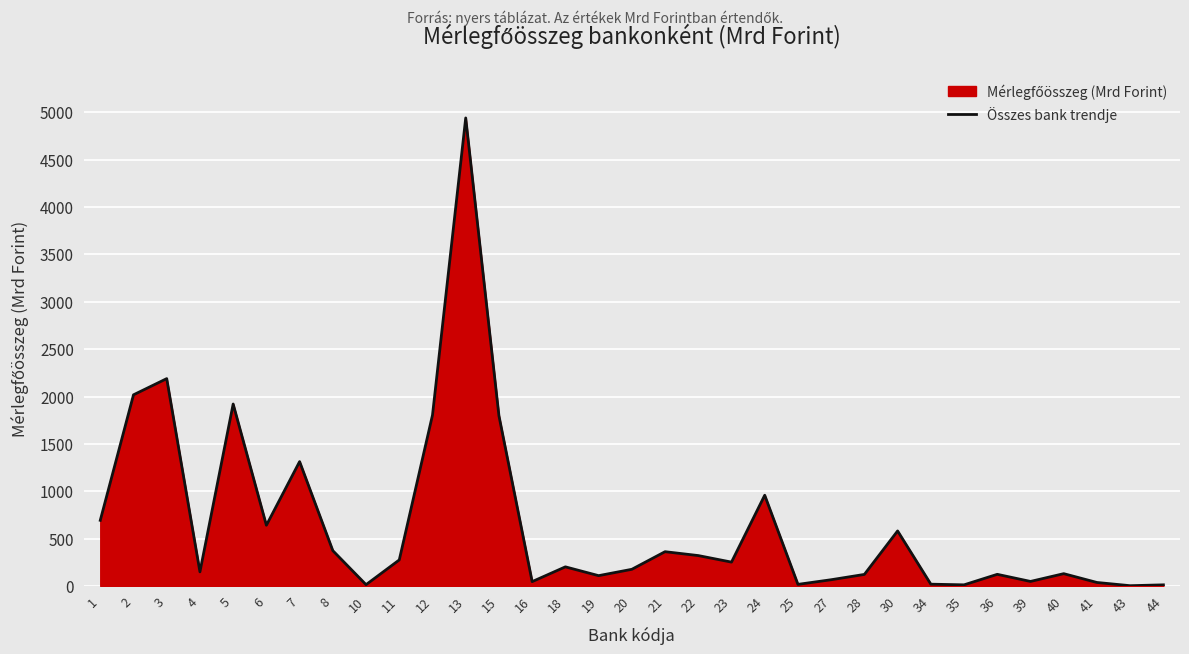

What is the change in value from 10 to 13?

+4927